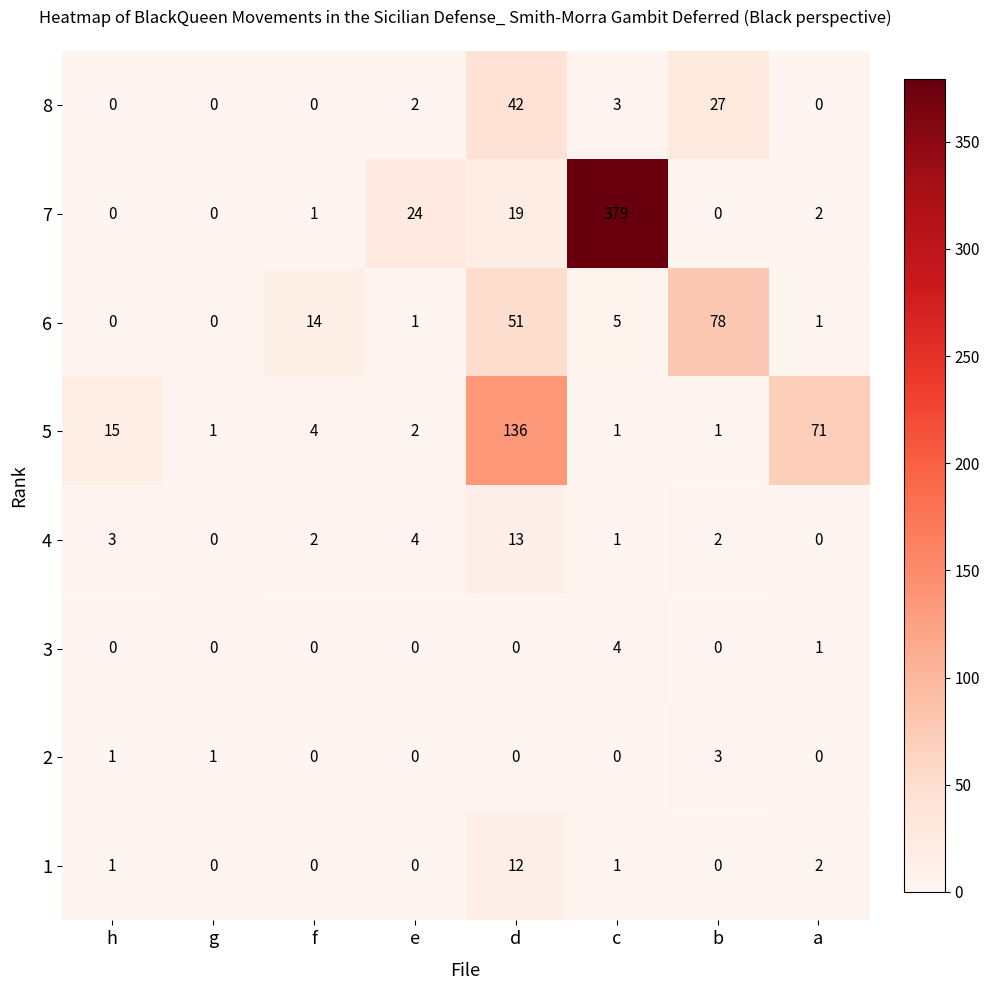

Which category has the highest value across all series?

c